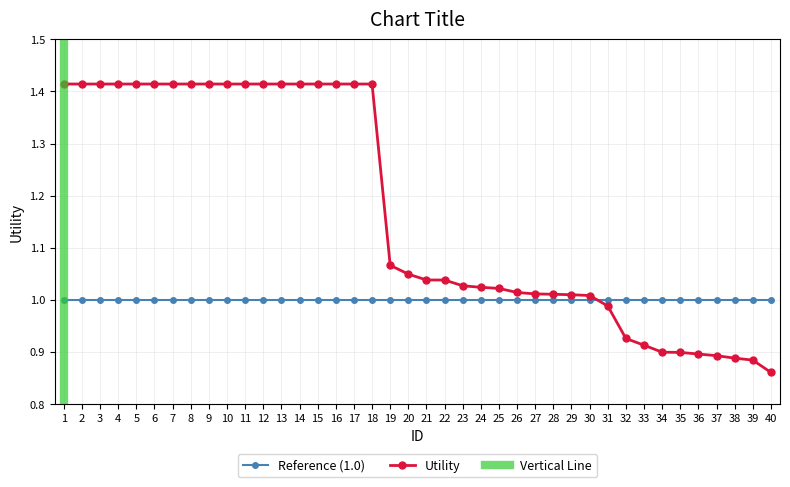

What is the smallest value displayed?

0.9